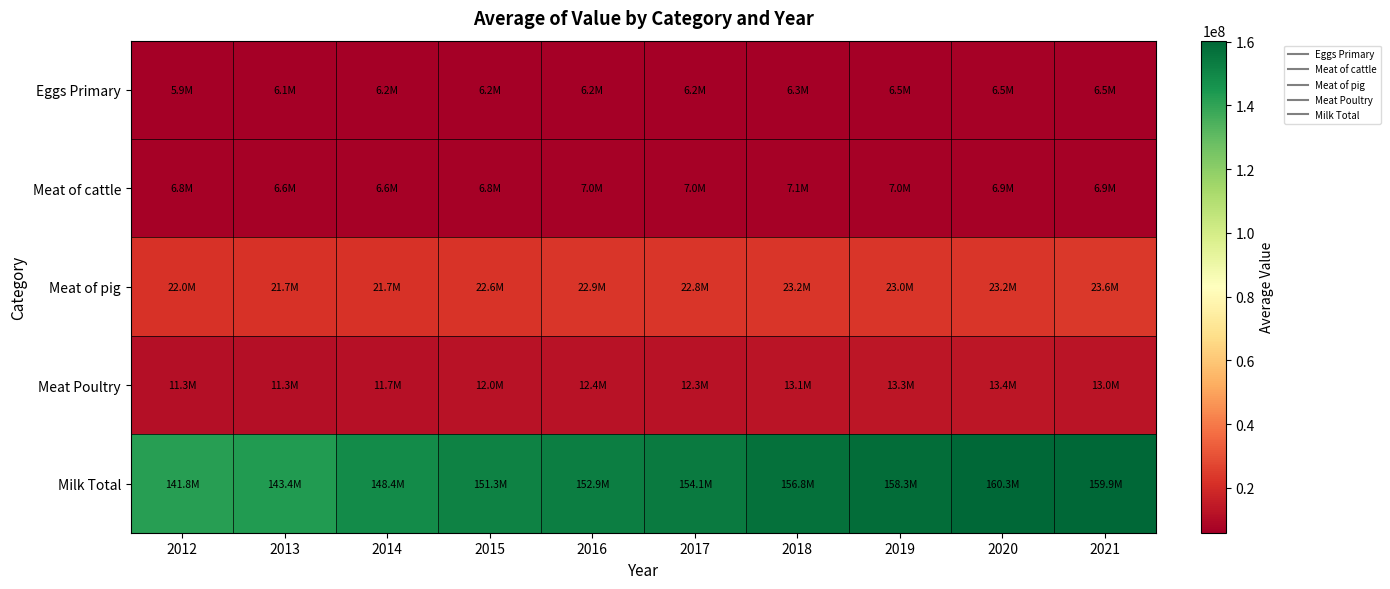

At which category does the chart reach its peak across all series?

2020